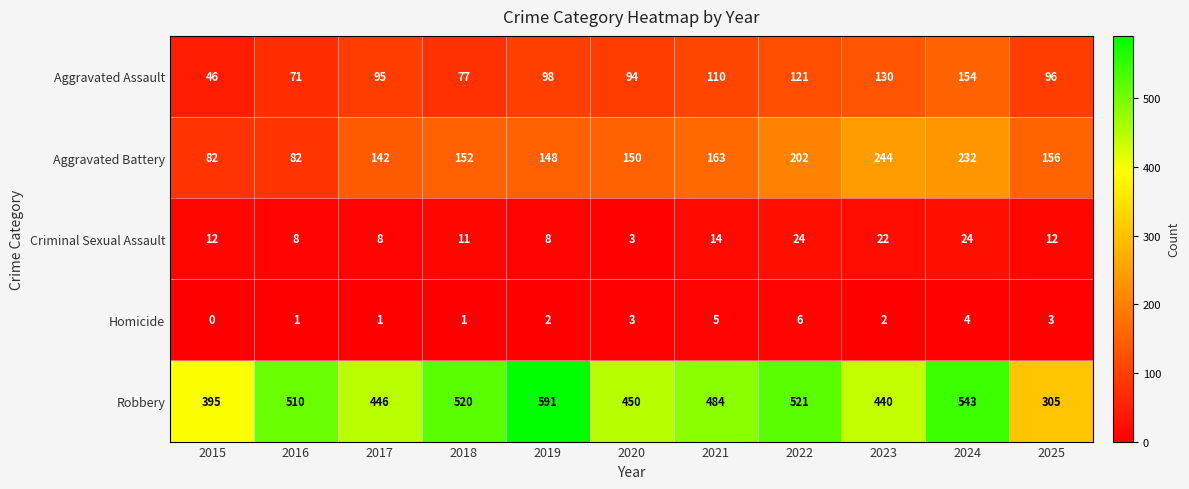

Where is Robbery nearest to the value 448?

2017